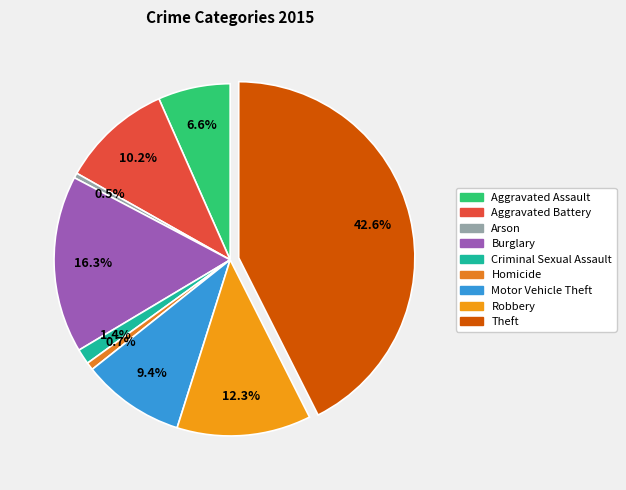

To the nearest percent, what is the average slice percentage?

11%